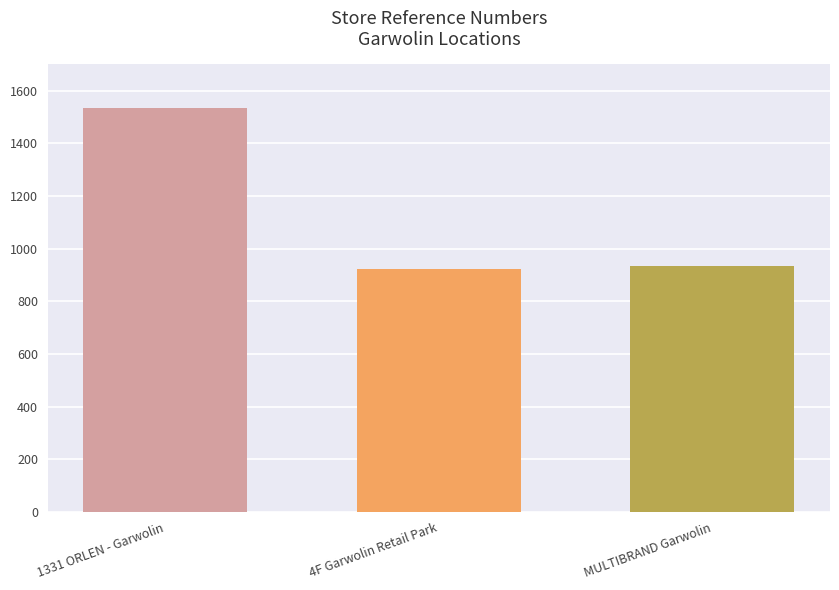

What is the ratio of the value at MULTIBRAND Garwolin to the value at 1331 ORLEN - Garwolin?

0.6